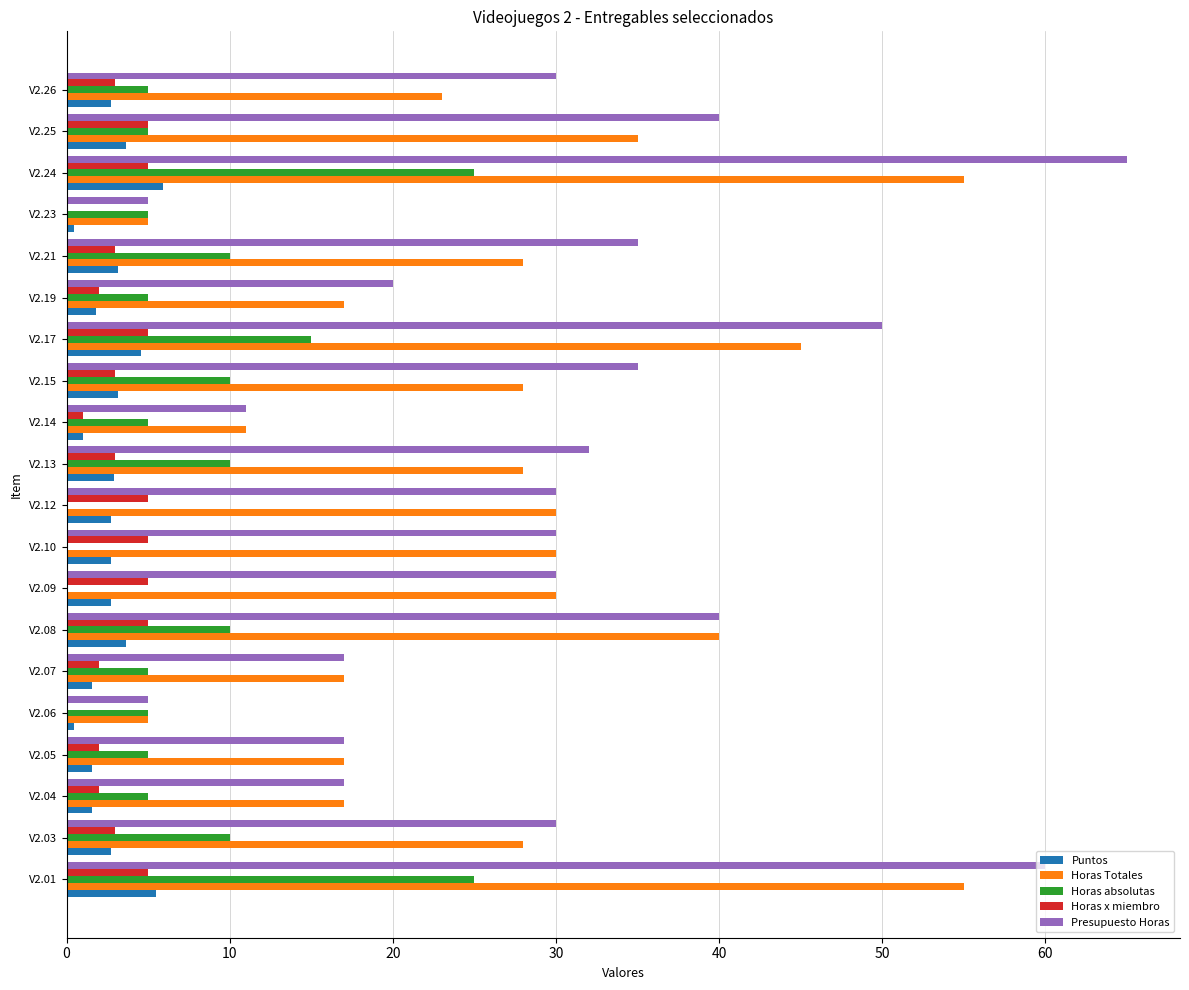

Between V2.08 and V2.24, which series saw the biggest shift?

Presupuesto Horas